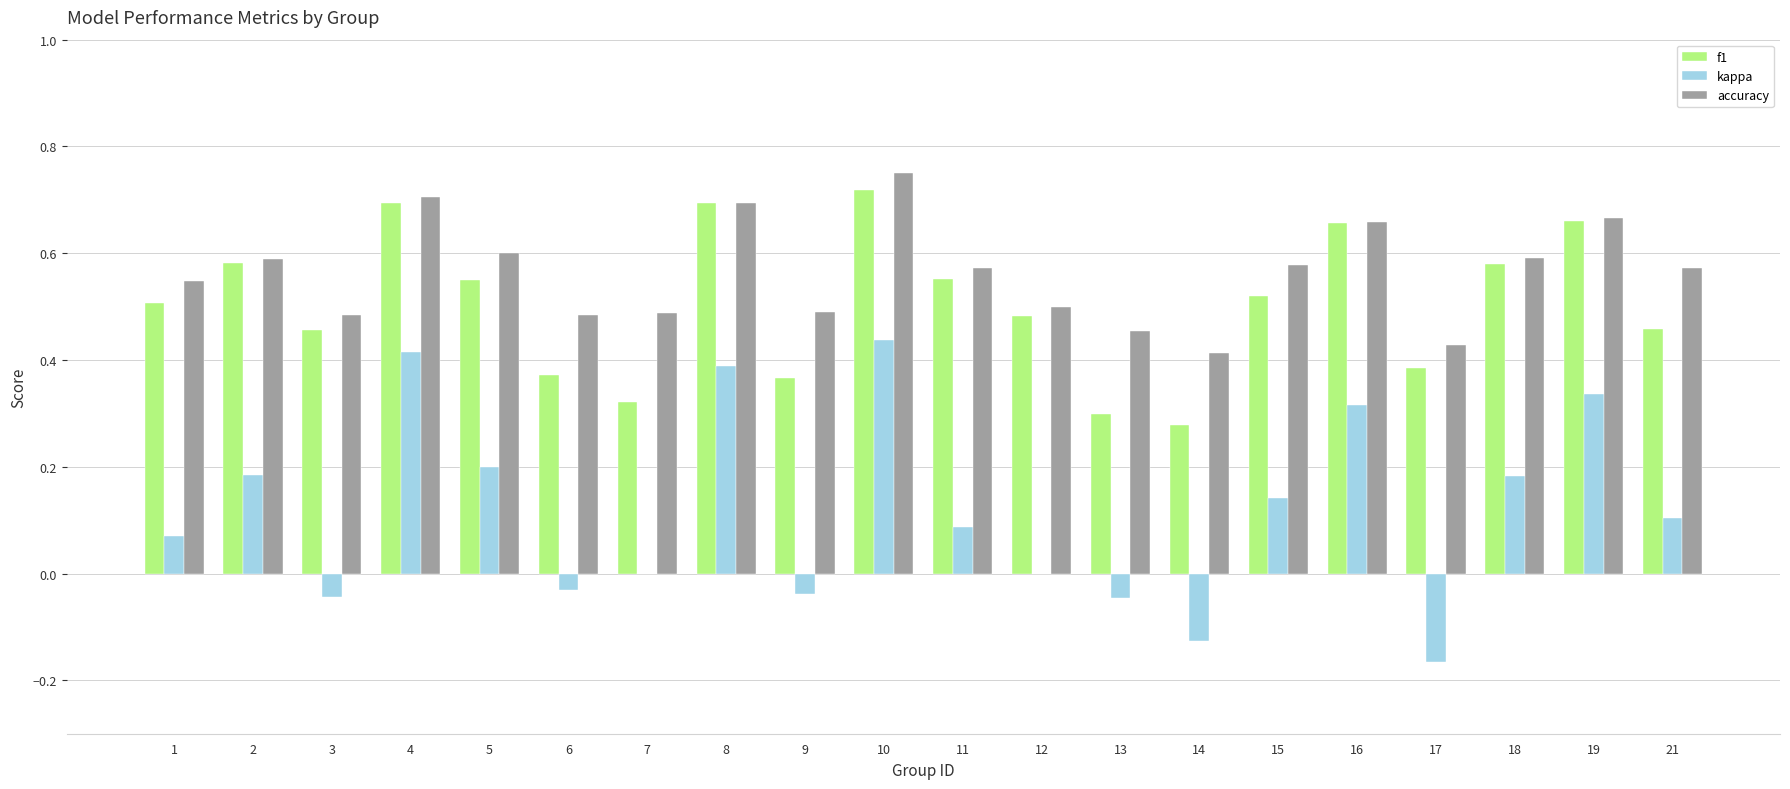

Which series has the widest spread of values?

kappa